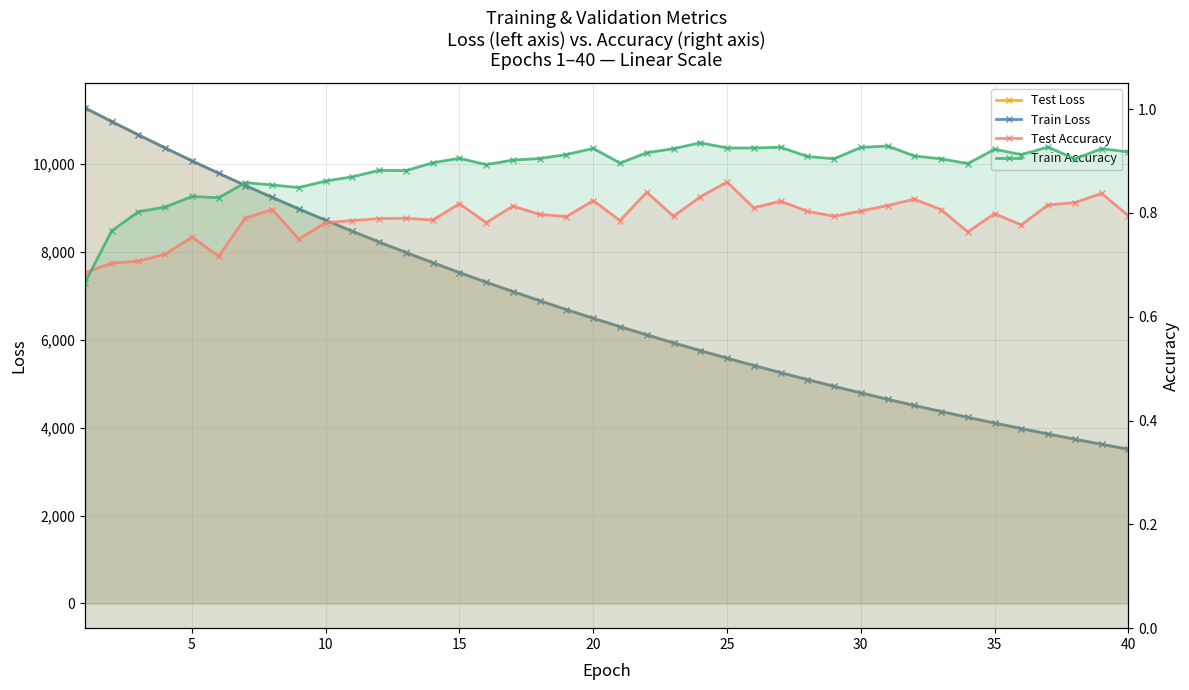

What is the smallest value displayed?

0.7